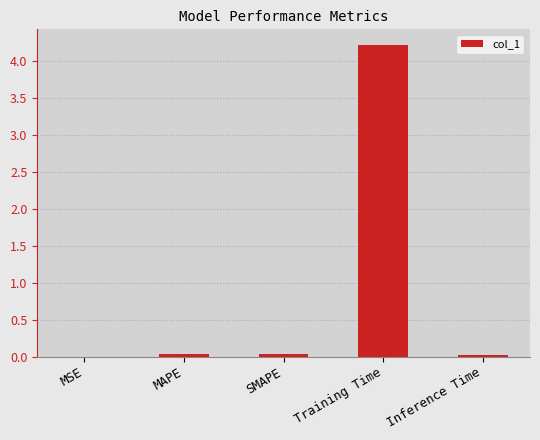

What is the average value?

0.9